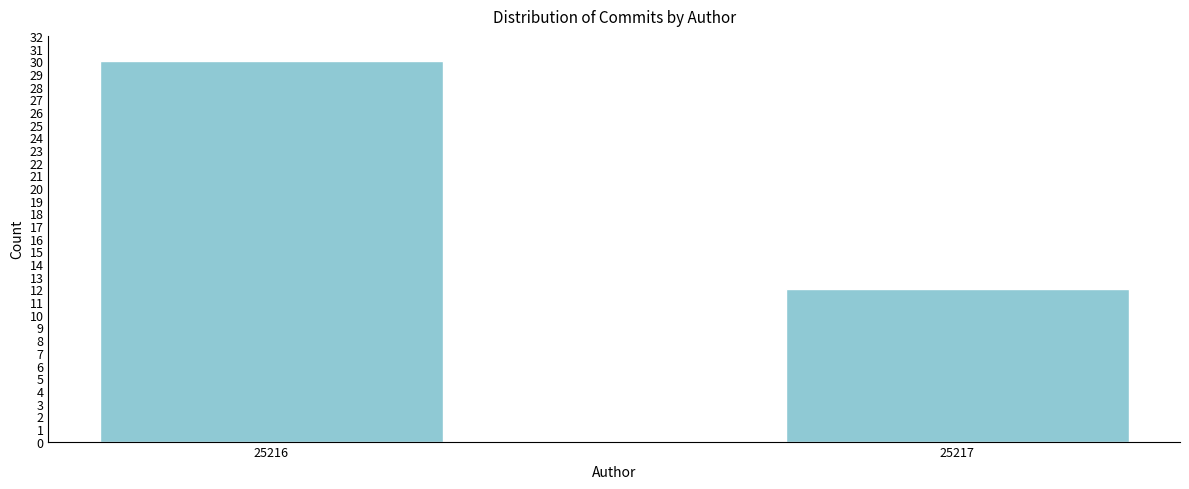

Reading left to right, list all the values displayed in this chart.

30	12